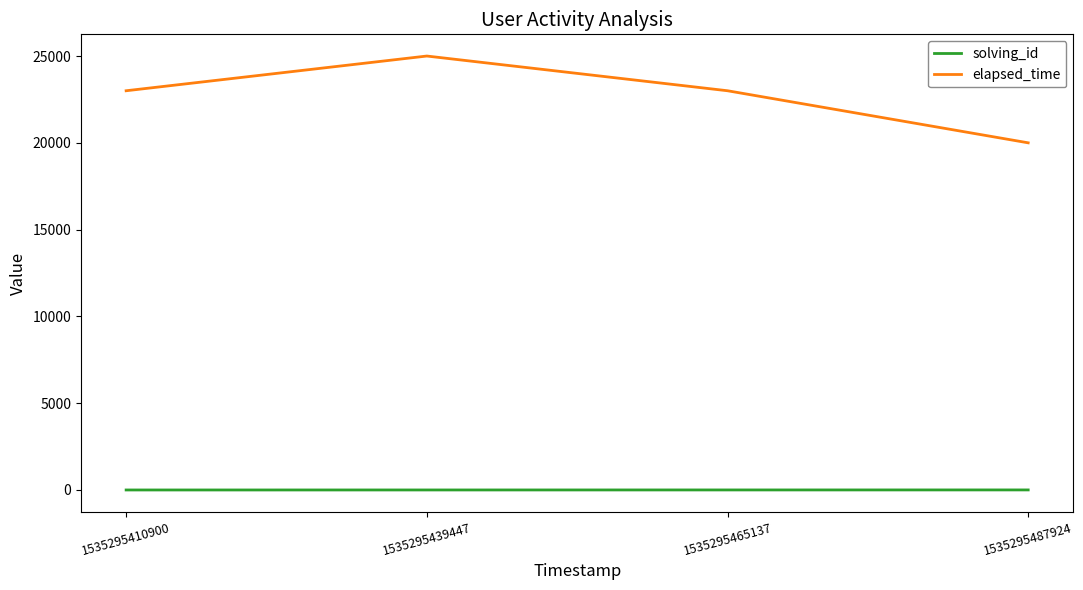

Count the number of categories in the chart.

4